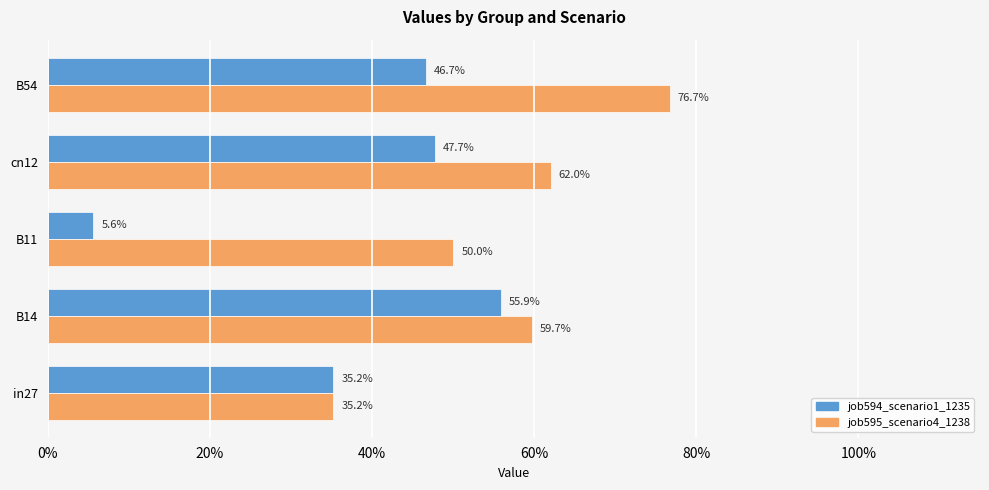

What are all the series names shown in the legend?

job594_scenario1_1235, job595_scenario4_1238